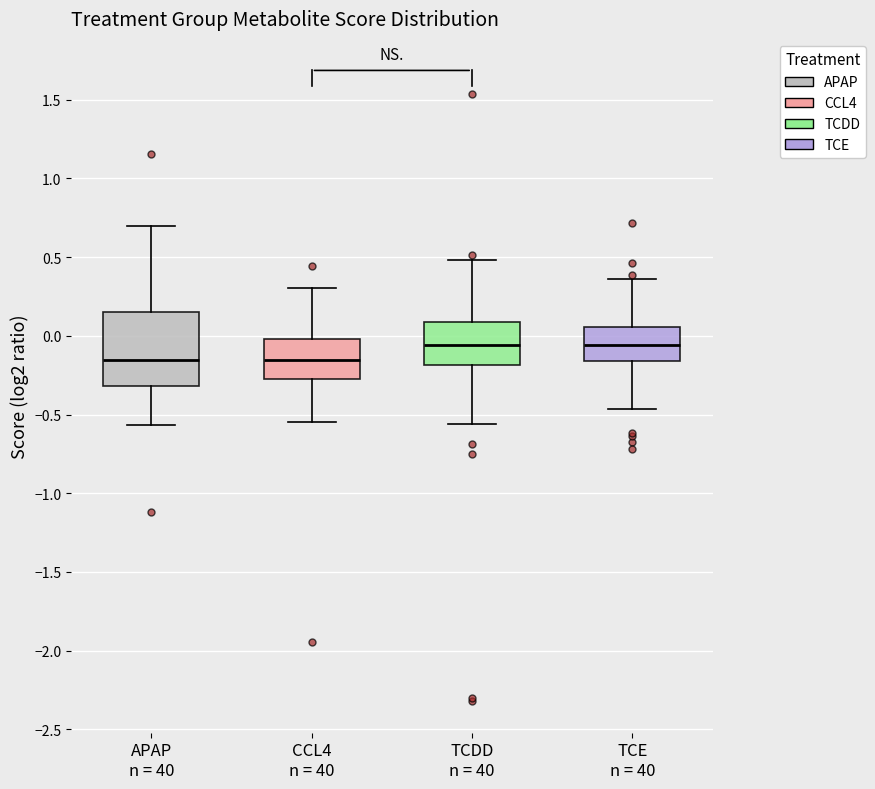

Reading left to right, read every box against the y-axis: the position of its median line, the range the box covers, and the ends of its whiskers. The values are not printed on the chart, so give them approximately, as read against the axis.

APAP n = 40: median -0.15, box -0.30 to 0.15, whiskers -0.55 to 0.70
CCL4 n = 40: median -0.15, box -0.30 to 0.00, whiskers -0.55 to 0.30
TCDD n = 40: median -0.05, box -0.20 to 0.10, whiskers -0.55 to 0.50
TCE n = 40: median -0.05, box -0.15 to 0.05, whiskers -0.45 to 0.35